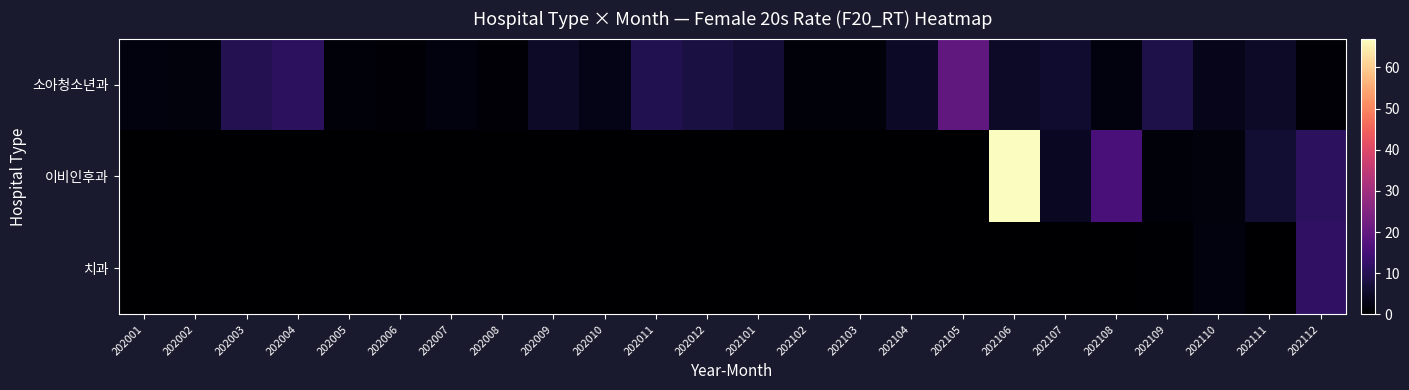

Which label corresponds to the largest value in the chart?

202106